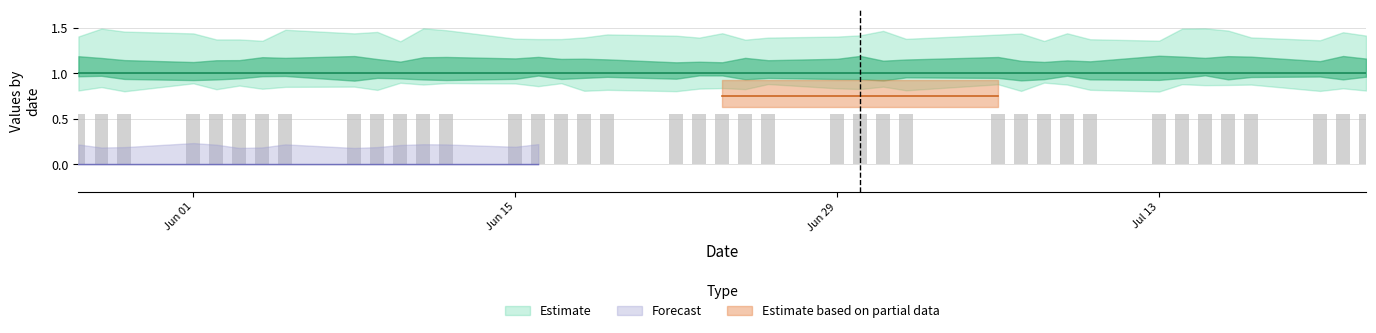

True or false: POTX has a value of 2 at 36.

False